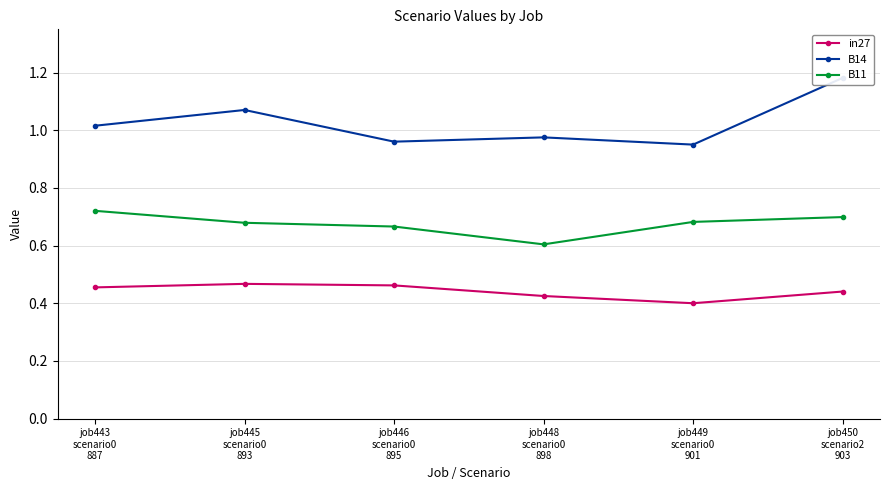

True or false: B11 and B14 cross at least once.

False